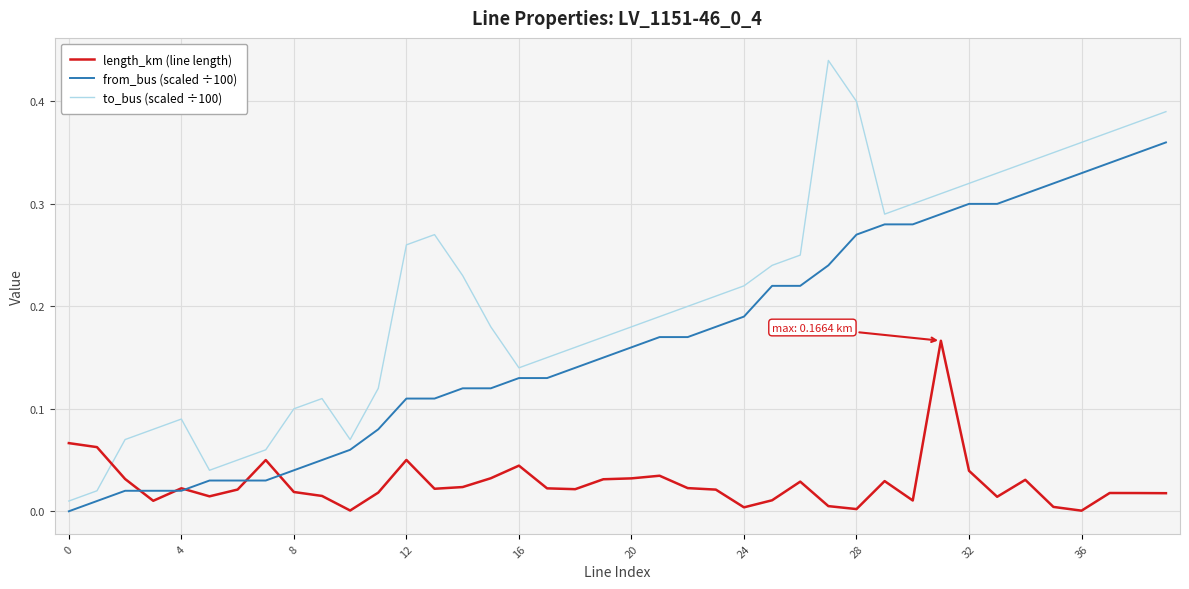

How many lines are shown in the chart?

3